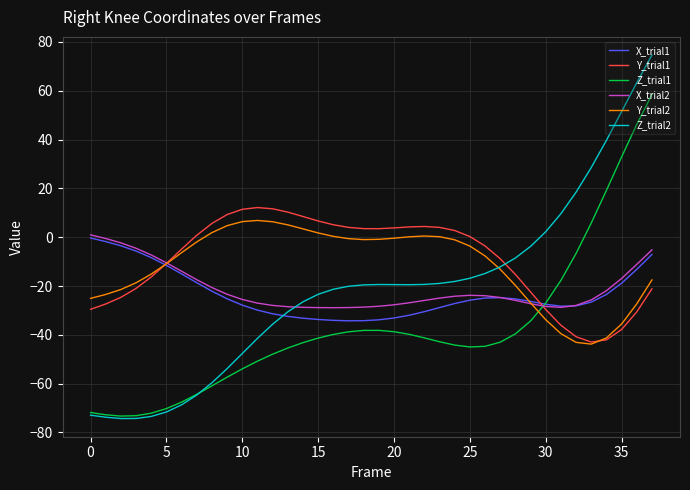

Which series has the largest range (max minus min)?

Z_trial2